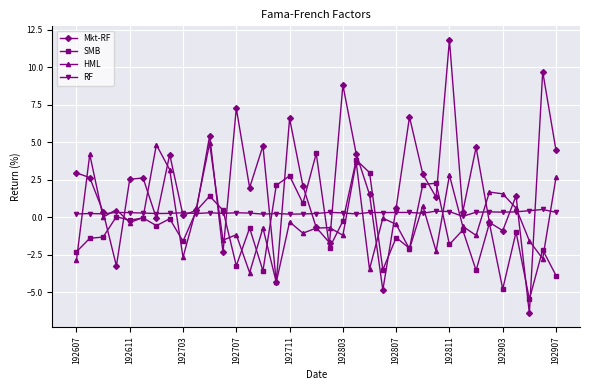

True or false: SMB has more than 2 interior local peaks.

True